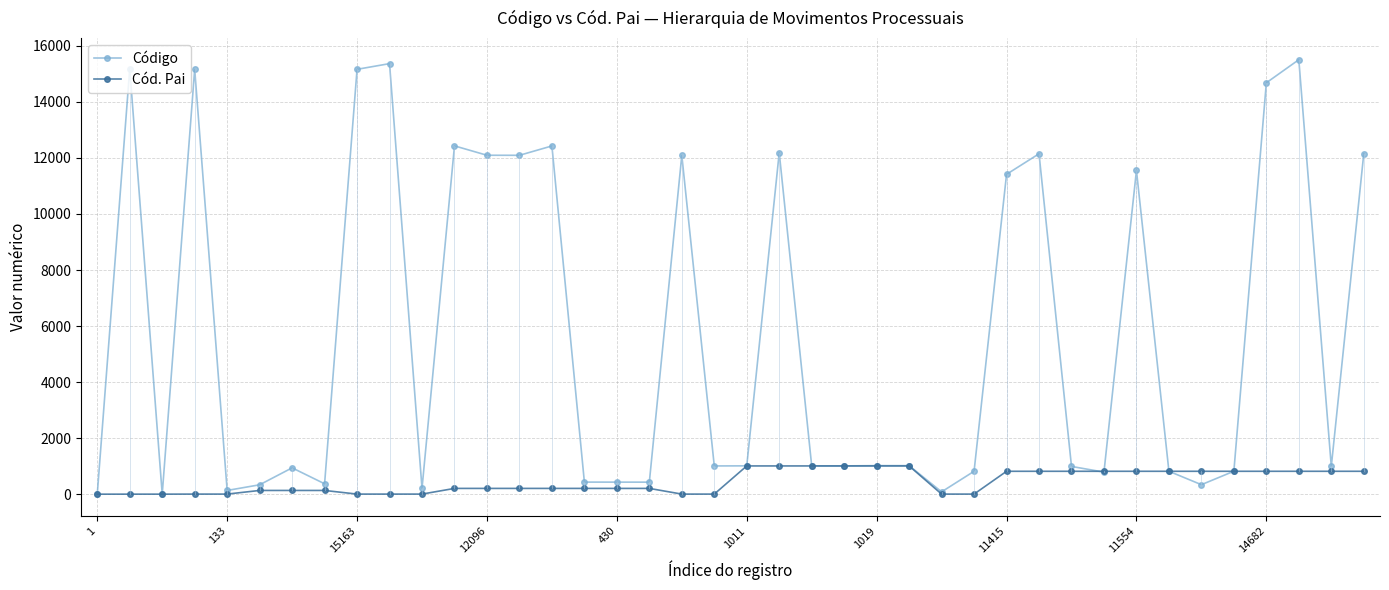

List the series in order of their overall mean, lowest first.

Cód. Pai, Código